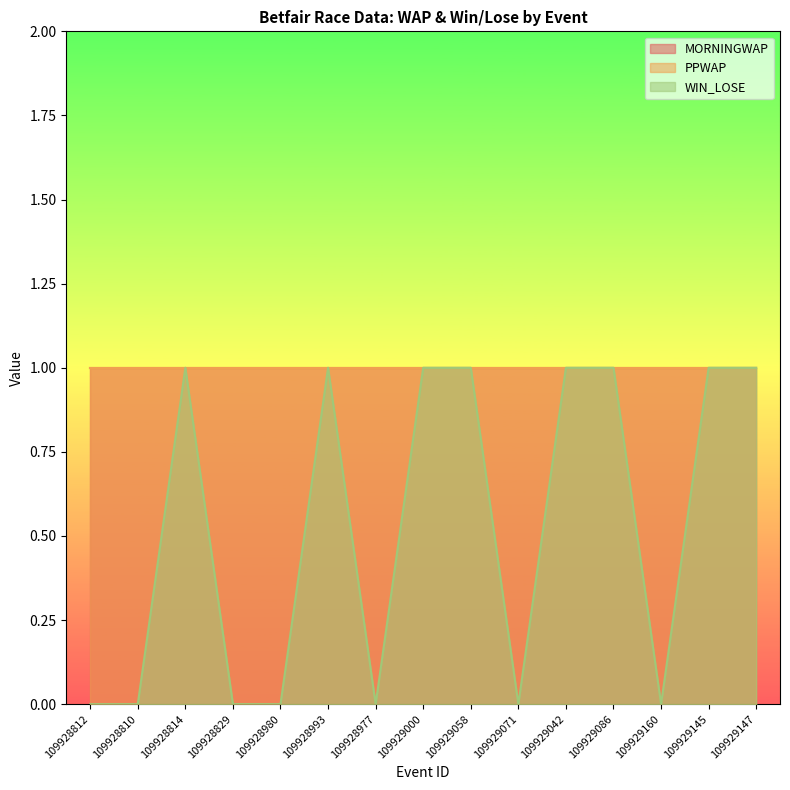

What is the value of the WIN_LOSE point at the 8th from the left?

1